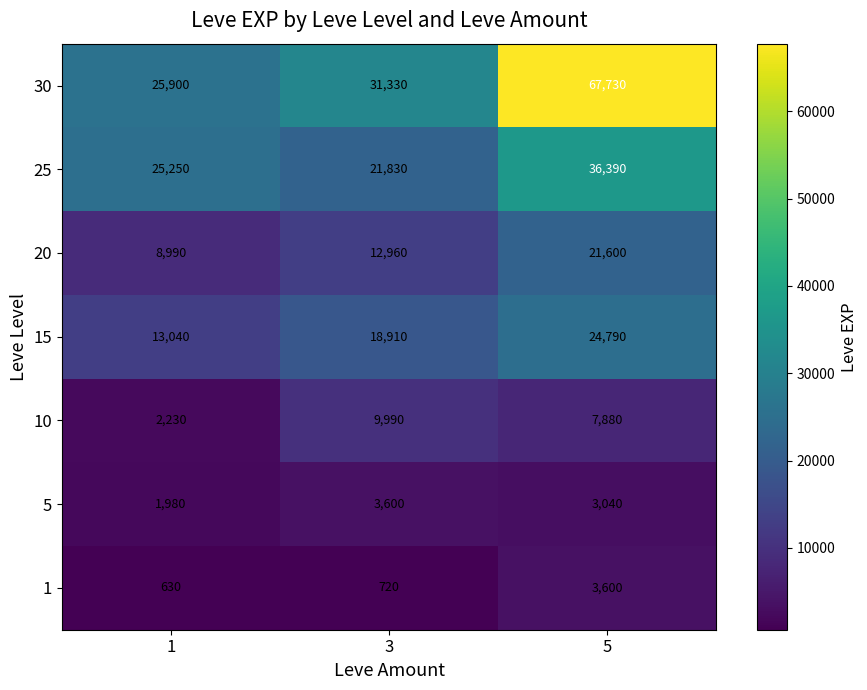

Which series changed the most between 1 and 3?

10